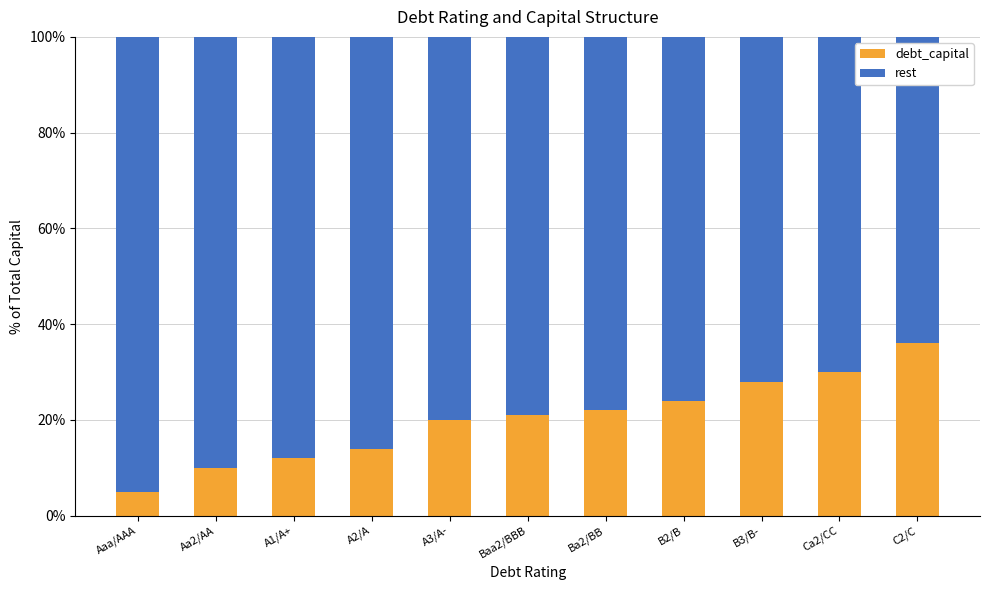

Are the bars horizontal?

No